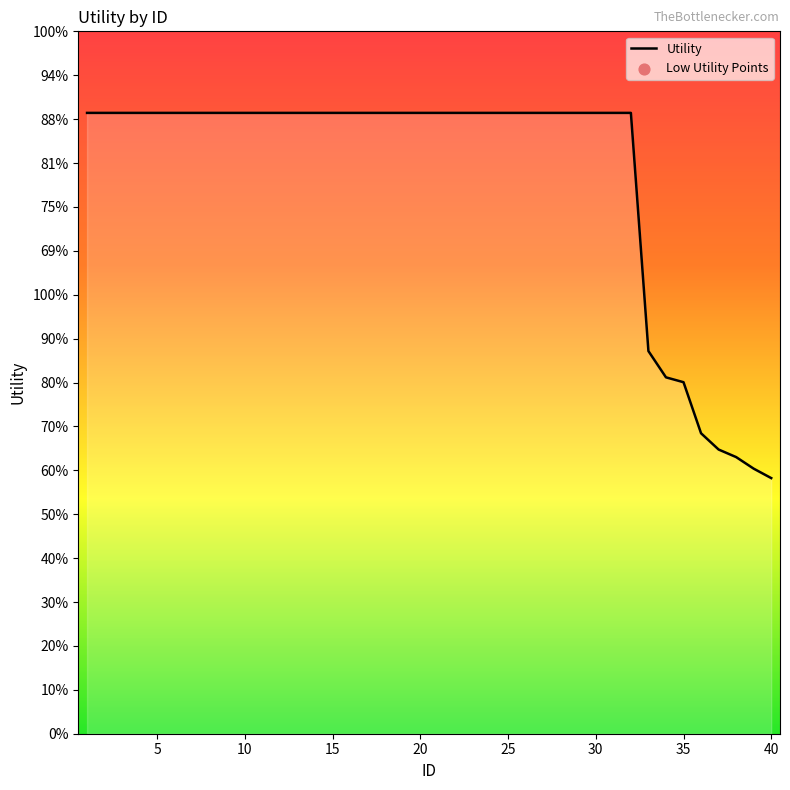

Is this an area chart (filled region under the line)?

Yes